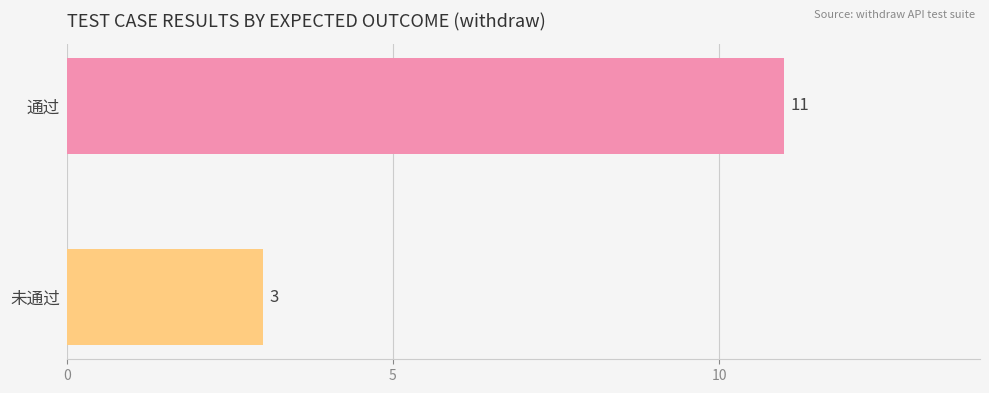

What is the average value?

7